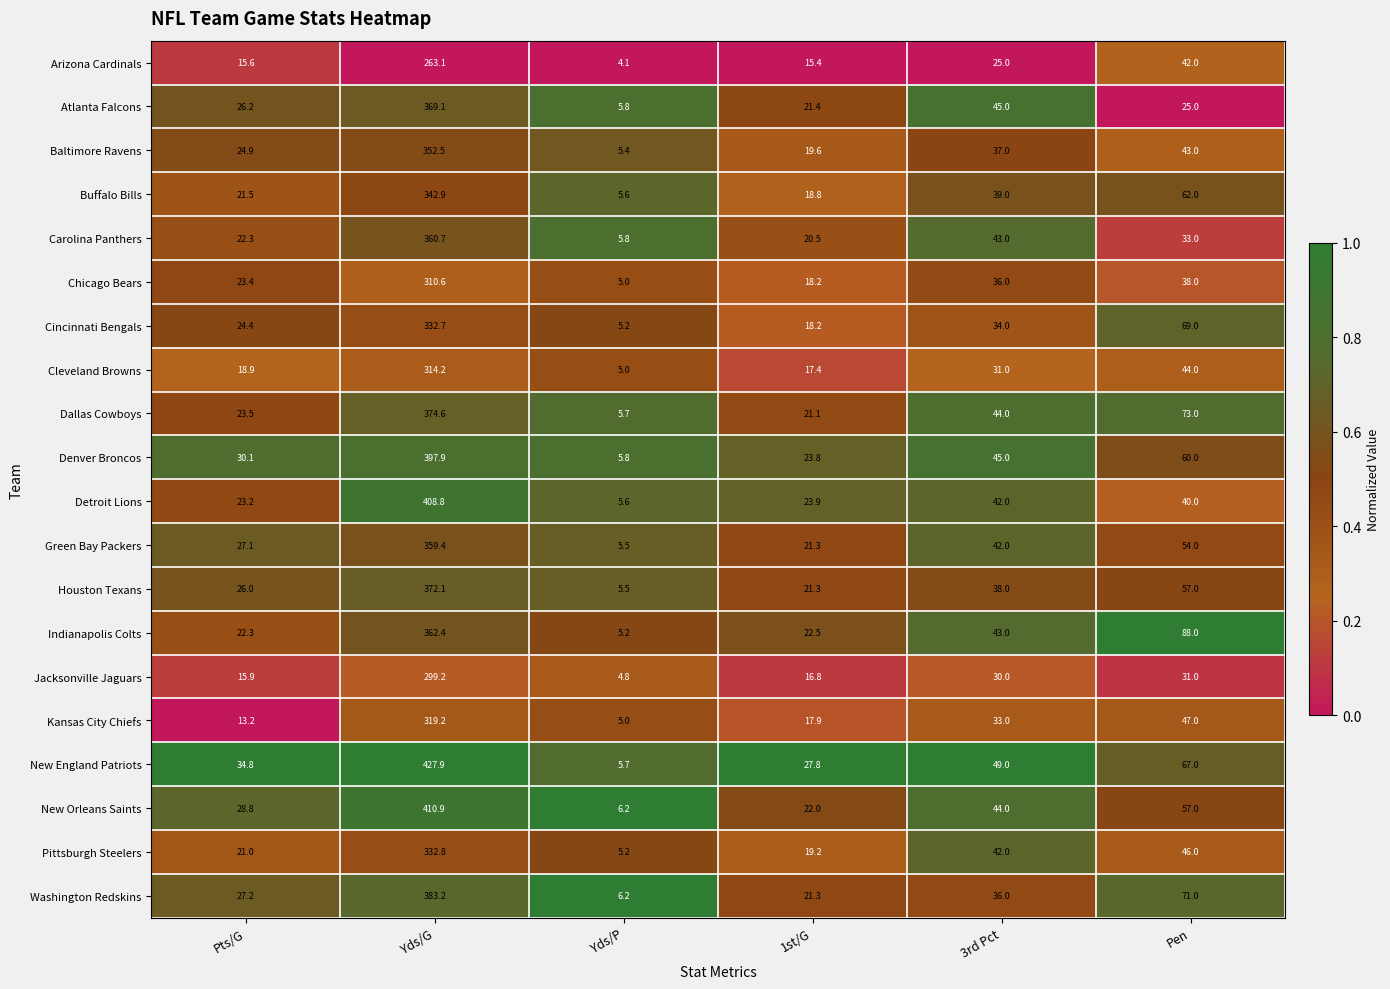

Is it true that Chicago Bears equals 38.0 at Pen?

True